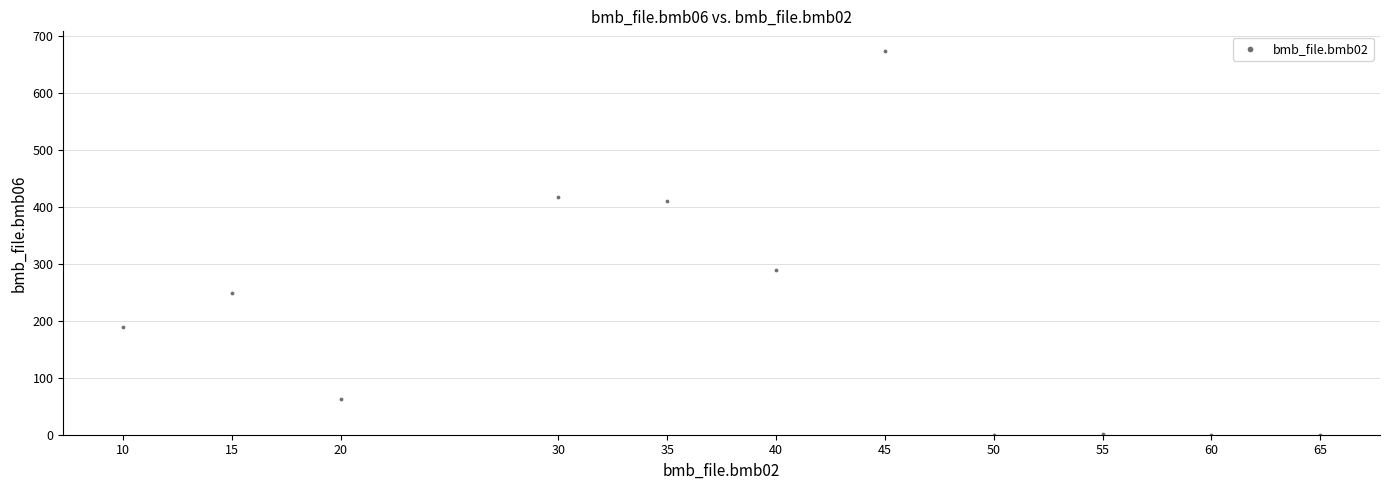

What is the range of Y values (max minus min)?

675.0